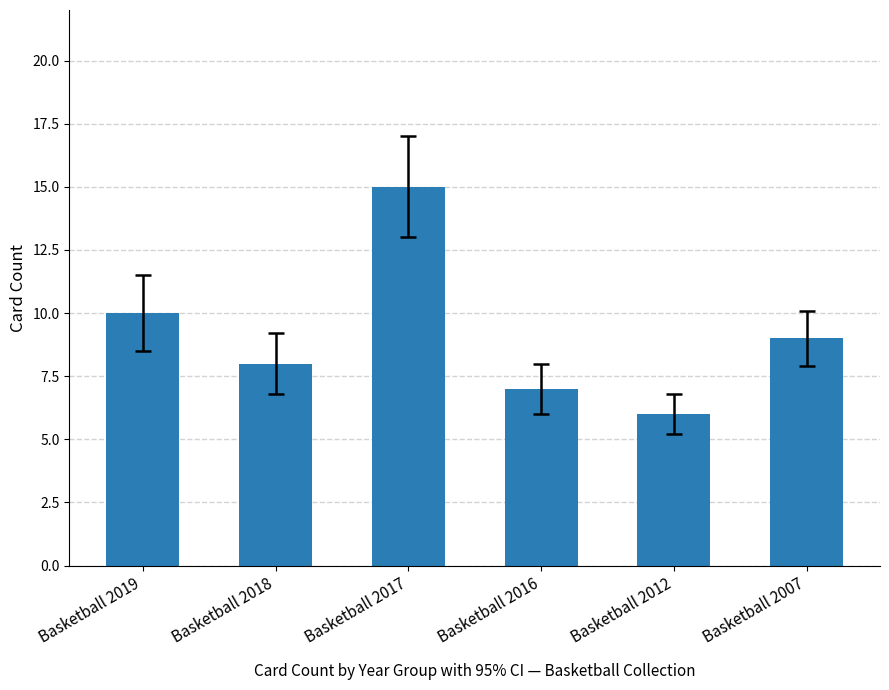

Reading right to left, transcribe all the data shown in this chart.

Basketball 2007=9	Basketball 2012=6	Basketball 2016=7	Basketball 2017=15	Basketball 2018=8	Basketball 2019=10